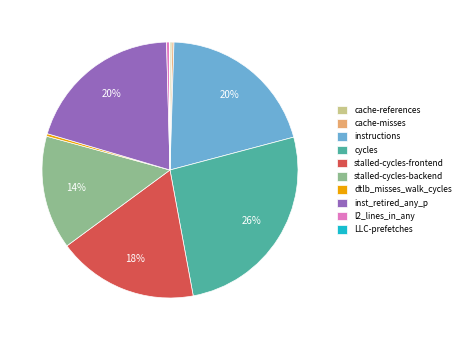

True or false: instructions accounts for 7% of the total.

False